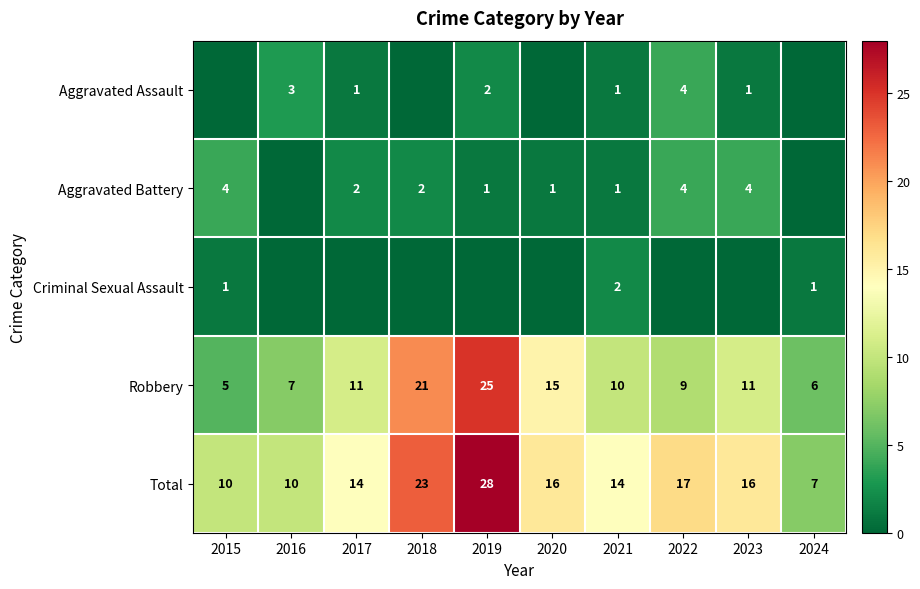

The Robbery series shows 13 at 2018. True or false?

False